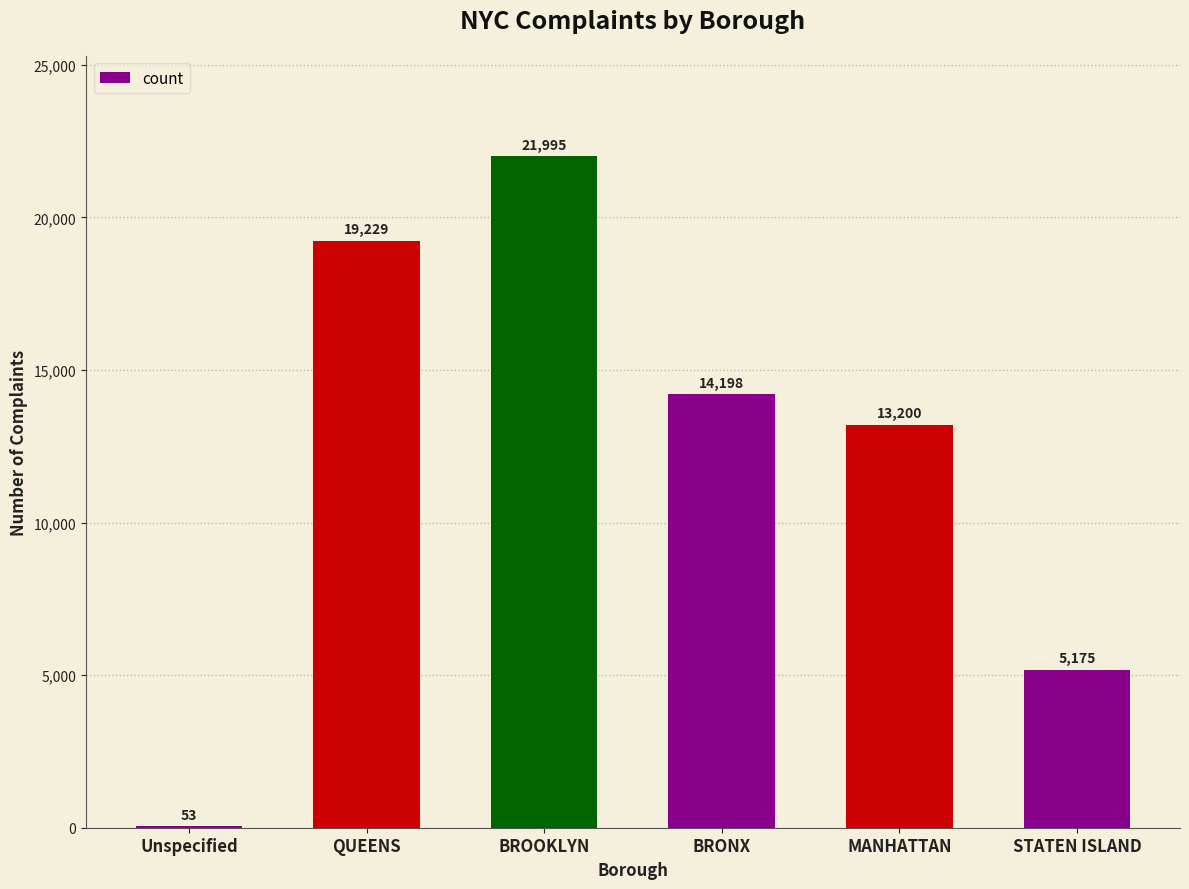

Which has a higher value, BROOKLYN or BRONX?

BROOKLYN